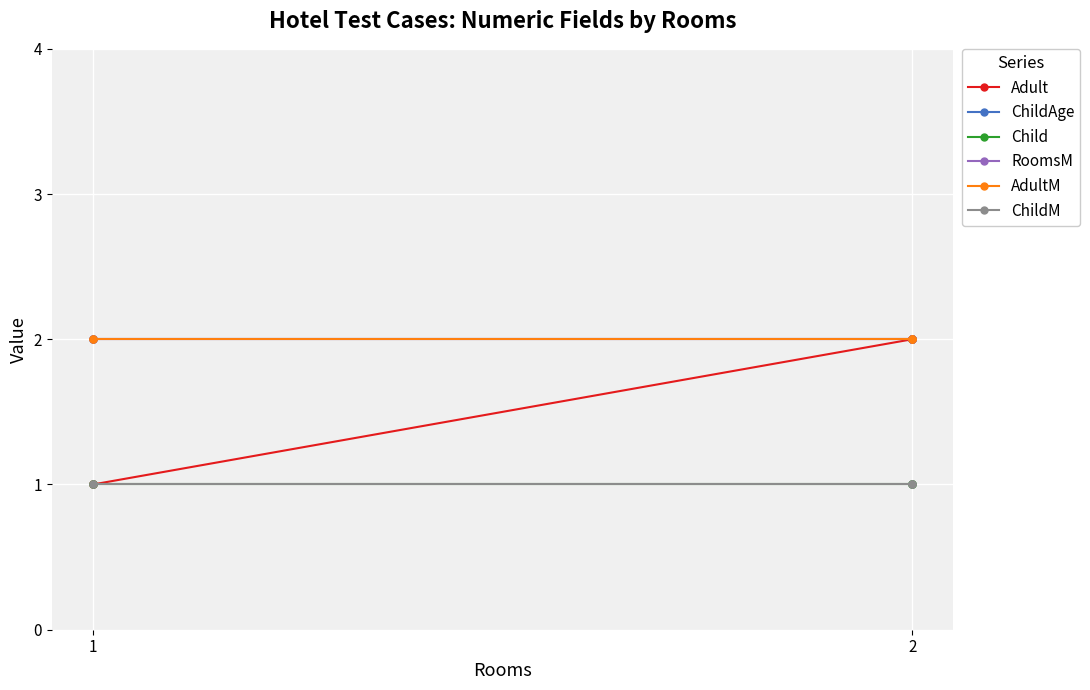

What is the approximate value of AdultM at 1?

2